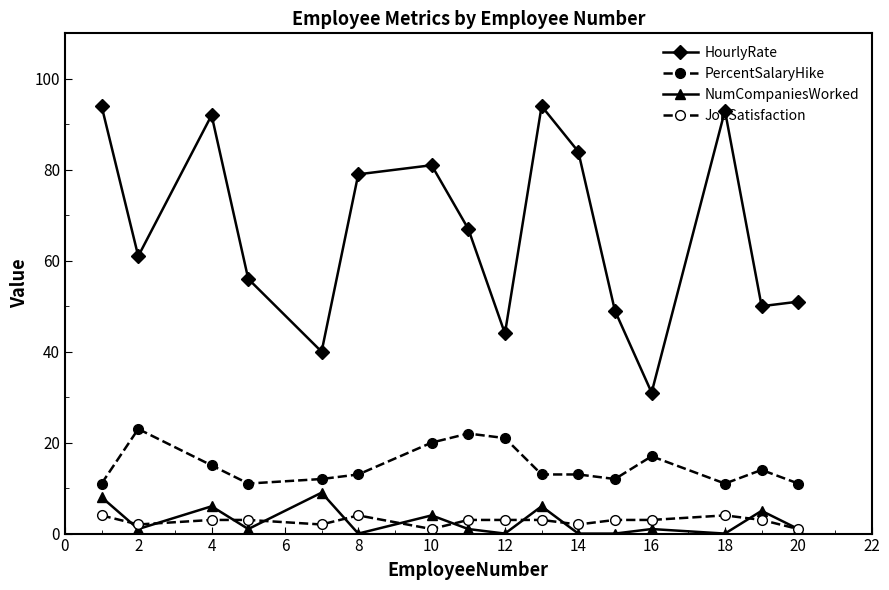

Does the chart have visible grid lines?

No